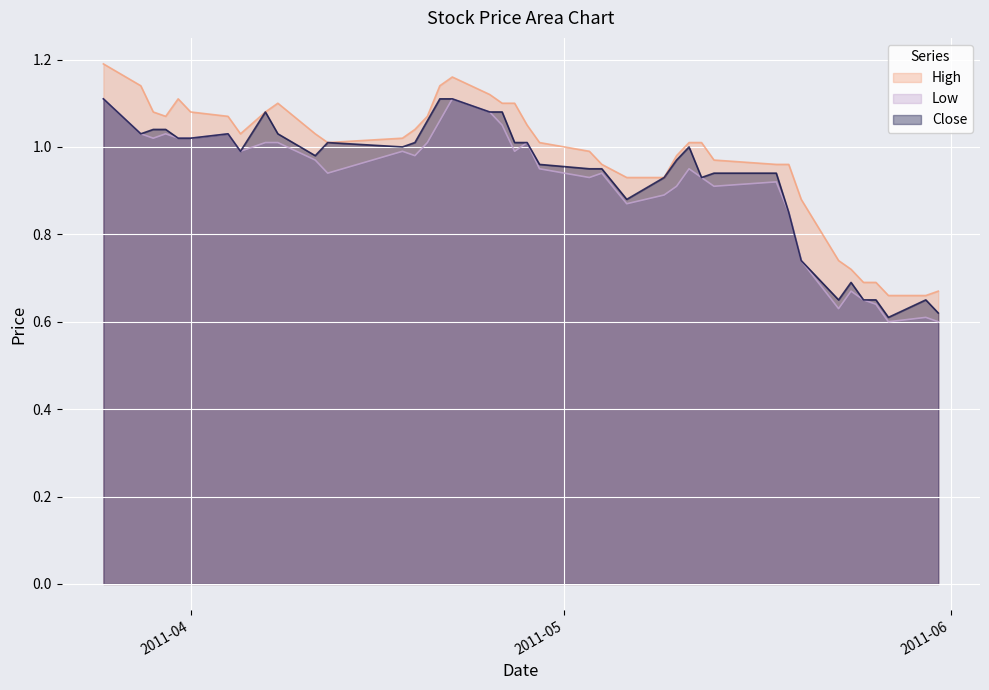

How many distinct data groups are displayed?

3